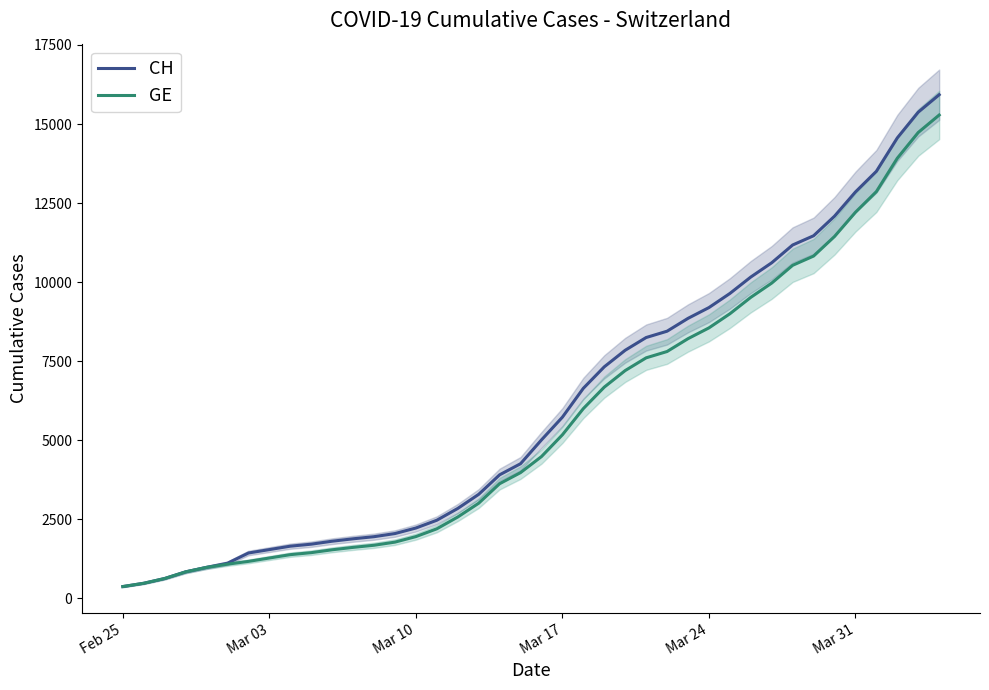

Reading left to right, list all the values displayed in this chart.

CH: 375	479	630	840	981	1113	1436	1544	1652	1715	1809	1885	1952	2051	2226	2472	2845	3291	3908	4259	5012	5731	6644	7323	7847	8249	8449	8855	9196	9642	10162	10613	11175	11467	12086	12852	13505	14561	15375	15926
GE: 375	479	630	840	981	1083	1171	1278	1384	1447	1538	1614	1681	1780	1955	2201	2574	3010	3627	3978	4485	5174	6002	6681	7205	7607	7807	8213	8554	9000	9520	9971	10533	10825	11444	12210	12863	13919	14733	15284